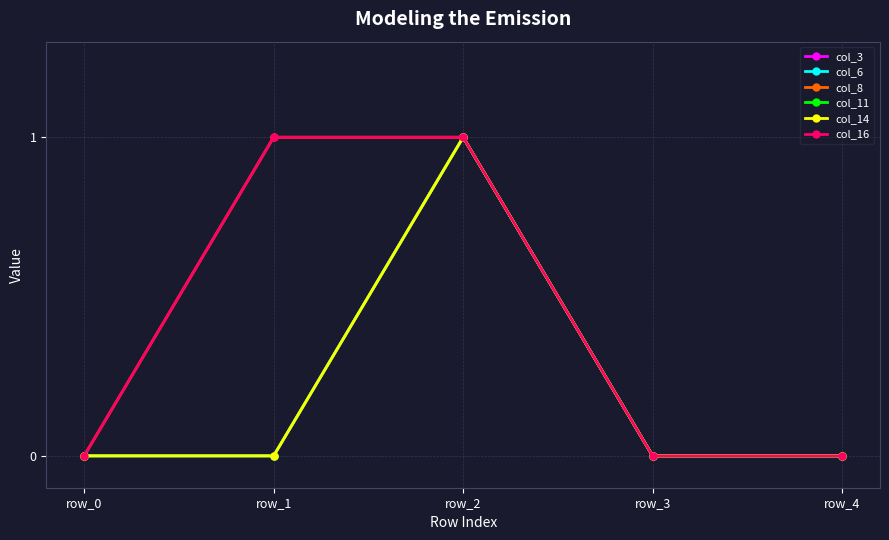

Reading left to right, list all the values displayed in this chart.

col_3: row_0=0	row_1=0	row_2=1	row_3=0	row_4=0
col_6: row_0=0	row_1=0	row_2=1	row_3=0	row_4=0
col_8: row_0=0	row_1=1	row_2=1	row_3=0	row_4=0
col_11: row_0=0	row_1=0	row_2=1	row_3=0	row_4=0
col_14: row_0=0	row_1=0	row_2=1	row_3=0	row_4=0
col_16: row_0=0	row_1=1	row_2=1	row_3=0	row_4=0